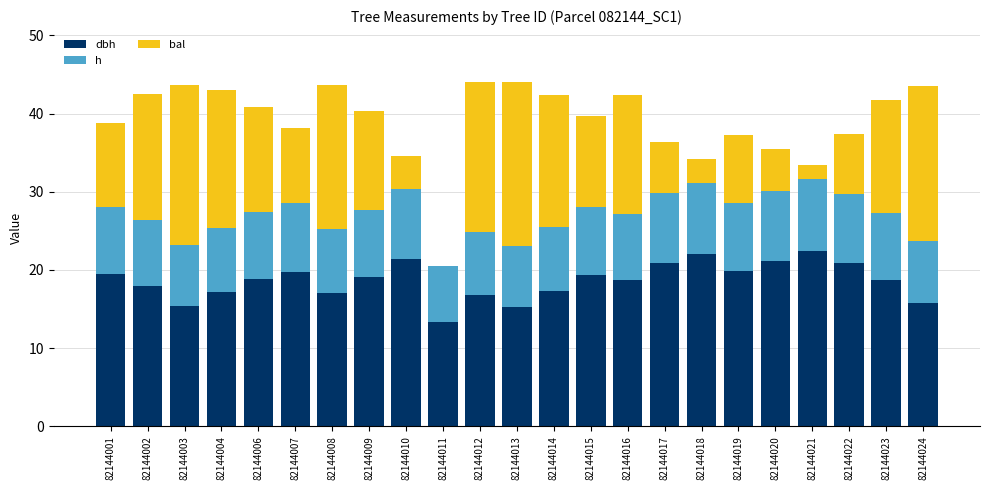

What is the total value across all series at 82144022?

37.3